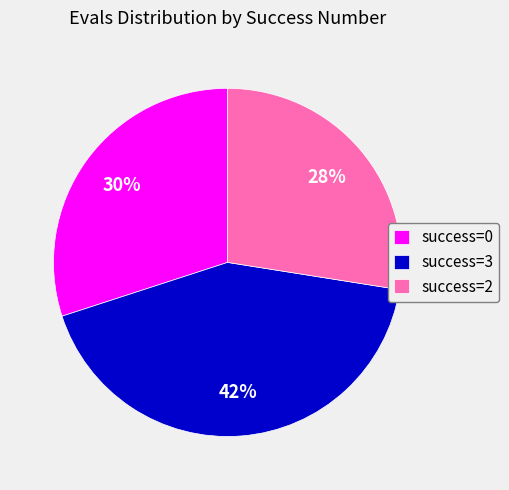

Rank the categories by value from lowest to highest.

success=2, success=0, success=3